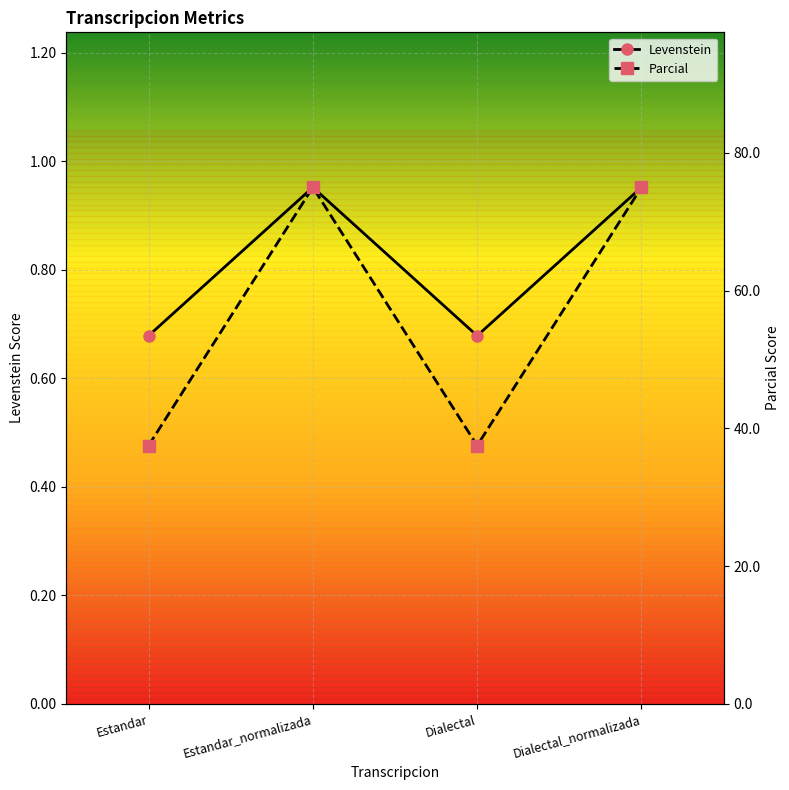

True or false: Levenstein has more than 1 interior local peaks.

False